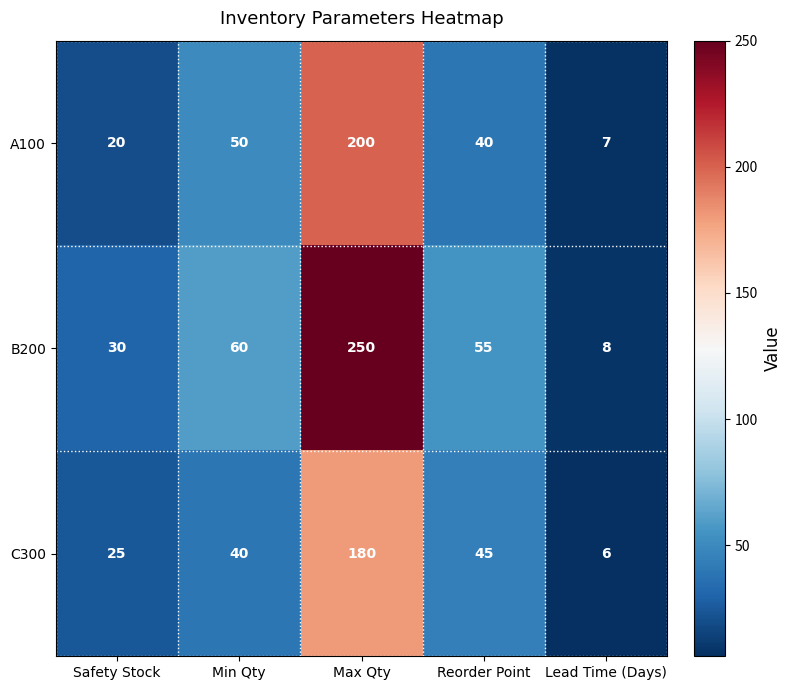

Reading left to right, extract all data points from this chart.

A100: 20	50	200	40	7
B200: 30	60	250	55	8
C300: 25	40	180	45	6